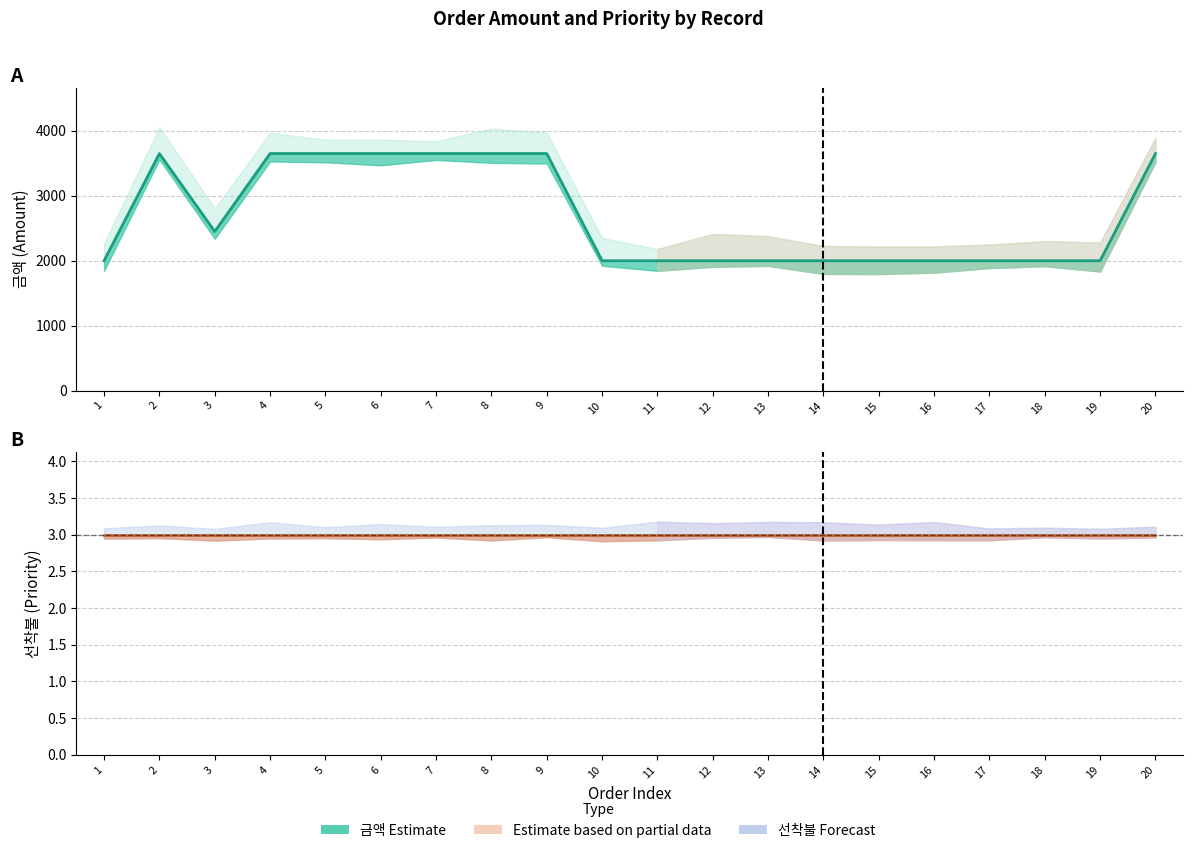

Reading right to left, list all the values displayed in this chart.

금액 (line): 20=3650	19=2000	18=2000	17=2000	16=2000	15=2000	14=2000	13=2000	12=2000	11=2000	10=2000	9=3650	8=3650	7=3650	6=3650	5=3650	4=3650	3=2450	2=3650	1=2000
선착불 (line): 20=3	19=3	18=3	17=3	16=3	15=3	14=3	13=3	12=3	11=3	10=3	9=3	8=3	7=3	6=3	5=3	4=3	3=3	2=3	1=3